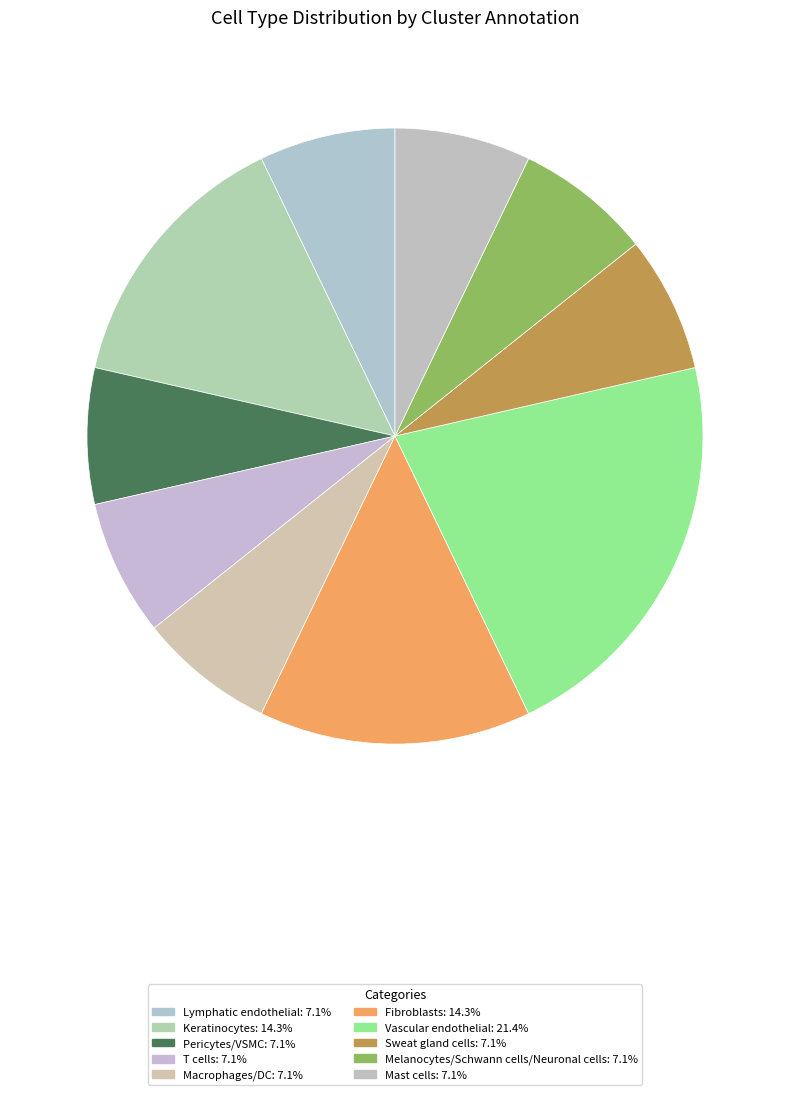

How many slices are in this pie chart?

10